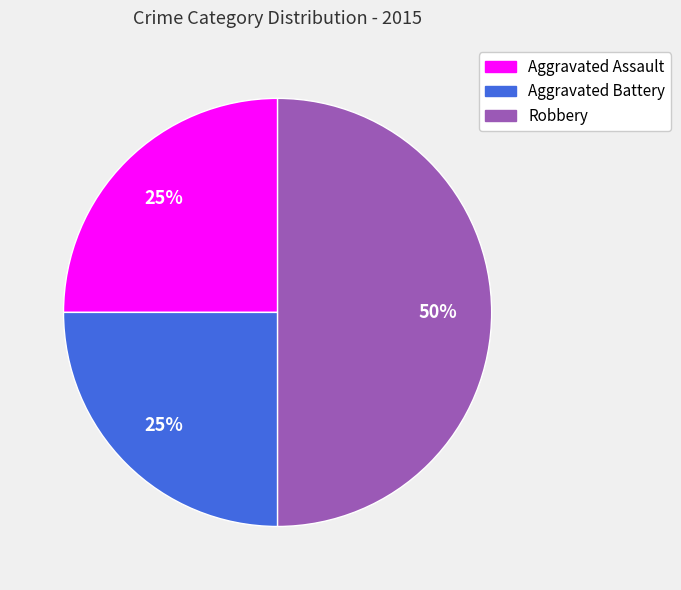

To the nearest percent, what is the difference between the Aggravated Assault and Robbery slice percentages?

25%